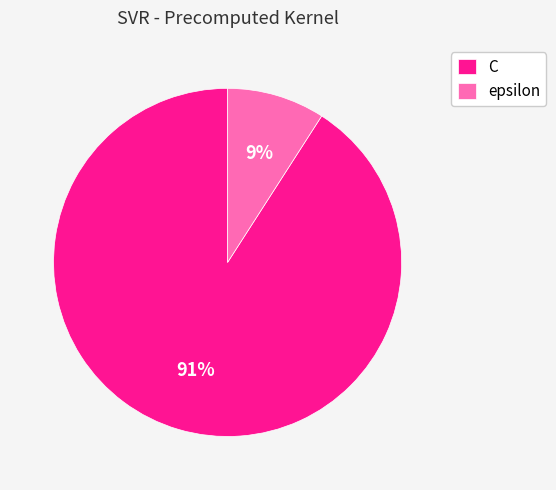

To the nearest percent, what is the combined percentage of epsilon and C?

100%